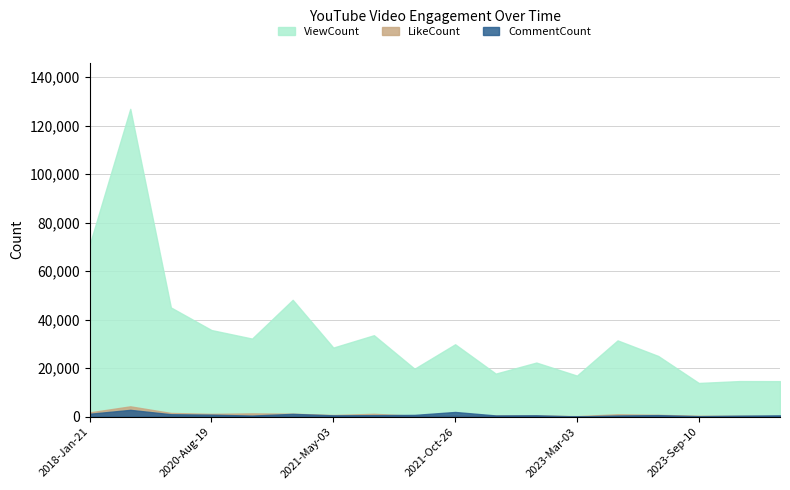

Reading left to right, extract all data points from this chart.

ViewCount: 2018-Jan-21=70949	2018-Jan-22=126968	2020-Apr-26=45069	2020-Aug-19=35742	2020-Nov-21=32222	2020-Nov-23=48208	2021-May-03=28513	2021-May-11=33614	2021-May-22=19788	2021-Oct-26=29879	2022-Oct-04=17777	2022-Nov-19=22333	2023-Mar-03=16952	2023-Mar-14=31478	2023-Aug-12=25061	2023-Sep-10=13918	2023-Sep-30=14695	2023-Oct-29=14673
LikeCount: 2018-Jan-21=1790	2018-Jan-22=4283	2020-Apr-26=1551	2020-Aug-19=1172	2020-Nov-21=1378	2020-Nov-23=1245	2021-May-03=701	2021-May-11=1195	2021-May-22=406	2021-Oct-26=621	2022-Oct-04=470	2022-Nov-19=498	2023-Mar-03=239	2023-Mar-14=1004	2023-Aug-12=778	2023-Sep-10=383	2023-Sep-30=366	2023-Oct-29=310
CommentCount: 2018-Jan-21=1214	2018-Jan-22=2831	2020-Apr-26=1022	2020-Aug-19=834	2020-Nov-21=472	2020-Nov-23=1172	2021-May-03=562	2021-May-11=641	2021-May-22=747	2021-Oct-26=1955	2022-Oct-04=520	2022-Nov-19=581	2023-Mar-03=113	2023-Mar-14=497	2023-Aug-12=653	2023-Sep-10=223	2023-Sep-30=419	2023-Oct-29=559